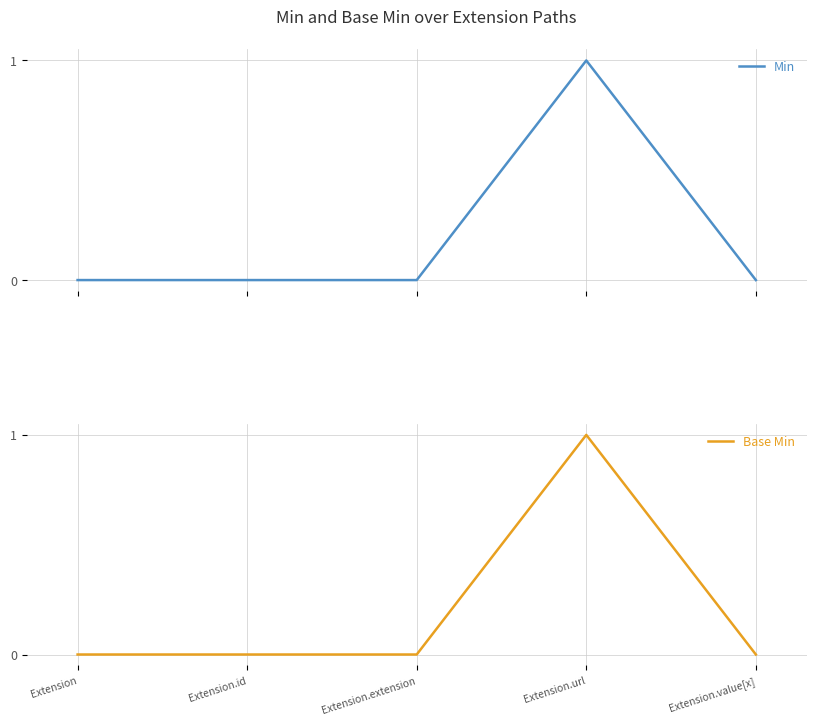

Which series has the largest total across all categories?

Min